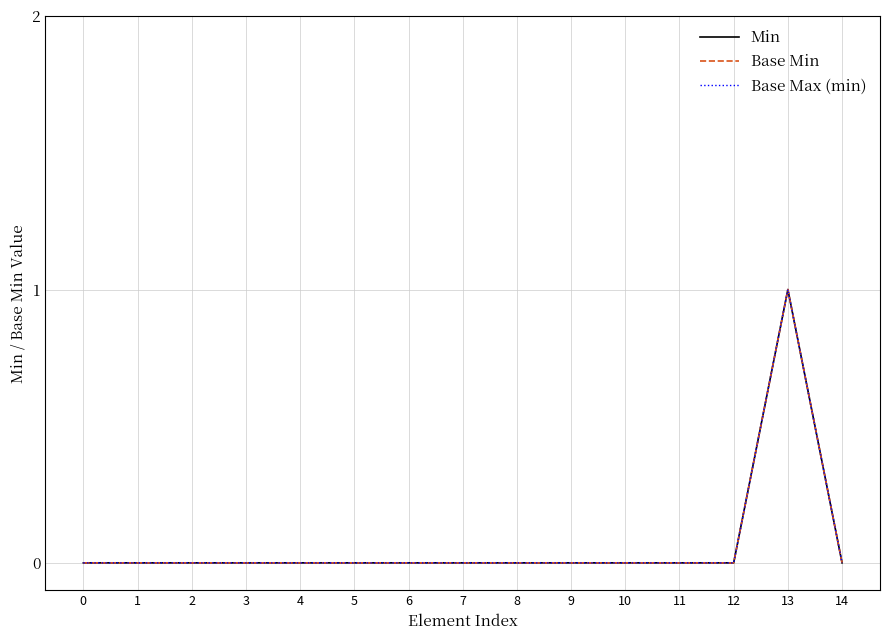

True or false: Min and Base Max (min) cross at least once.

False